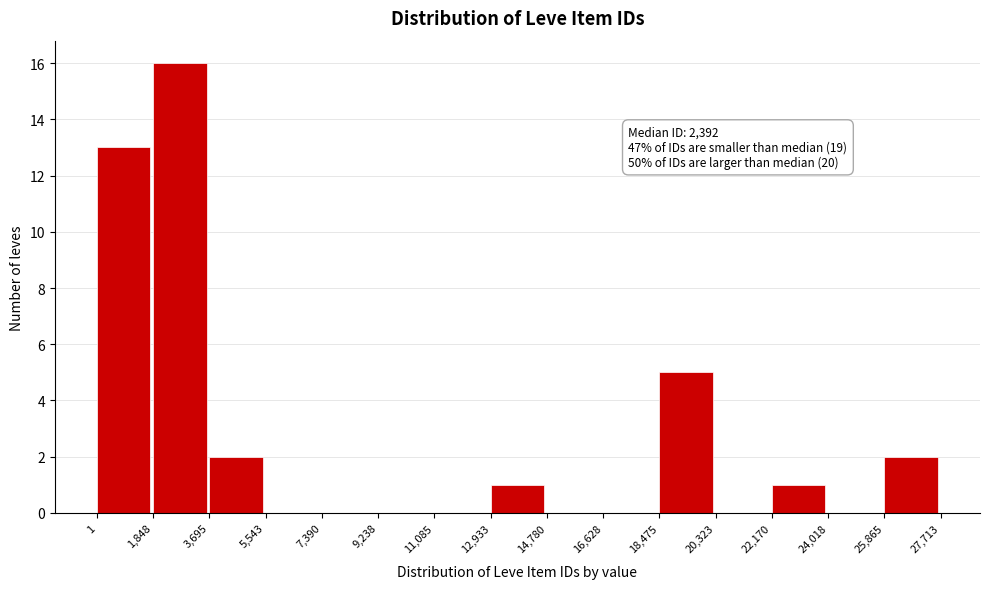

Over which range of the x-axis is the bar tallest?

1,848 to 3,695